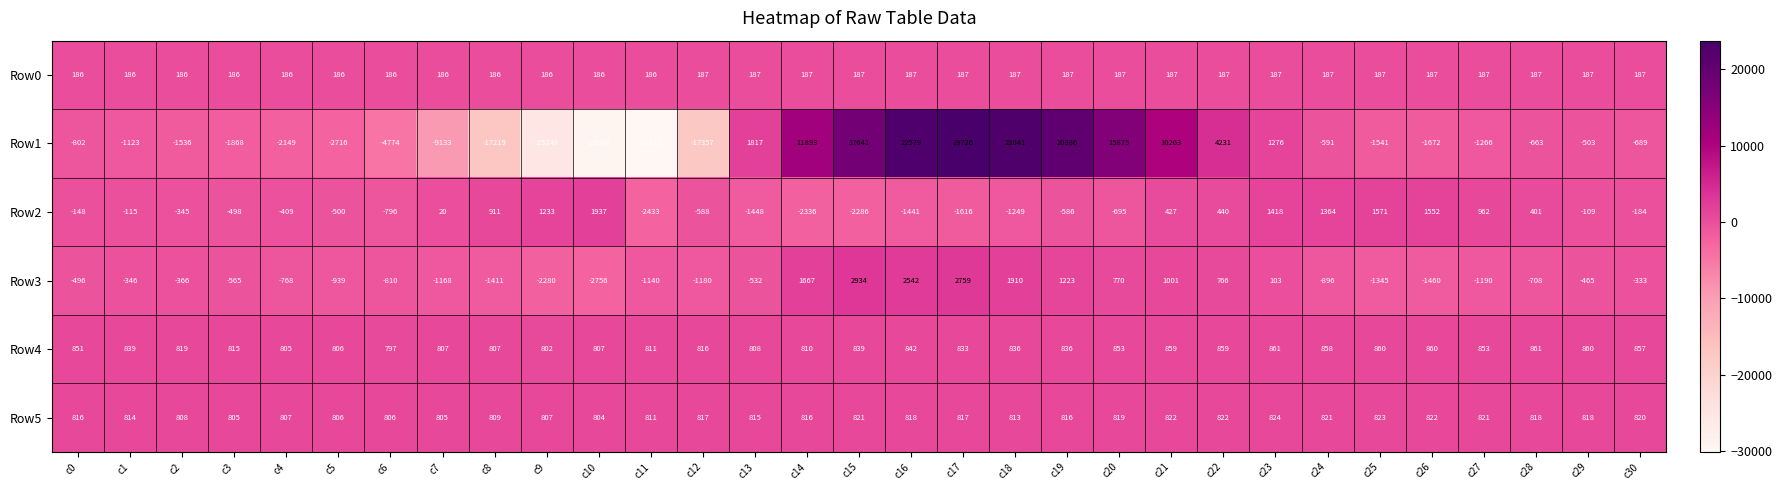

List the series in order of their peak value, lowest first.

Row0, Row5, Row4, Row2, Row3, Row1